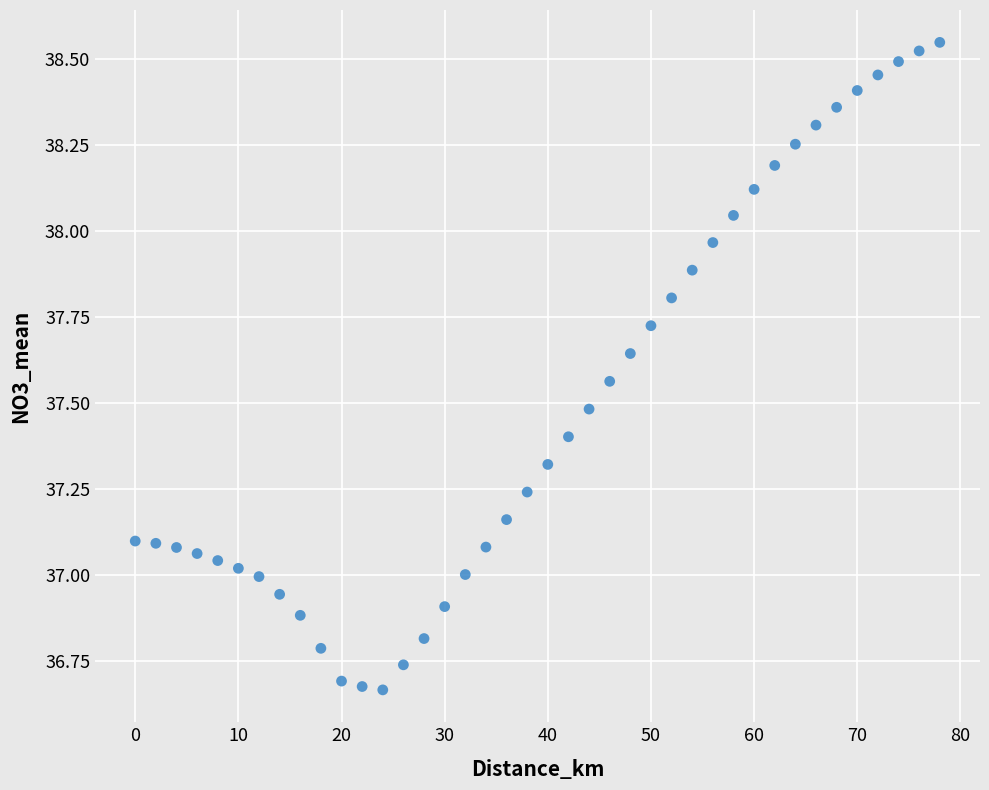

What is the range of X values (max minus min)?

78.0